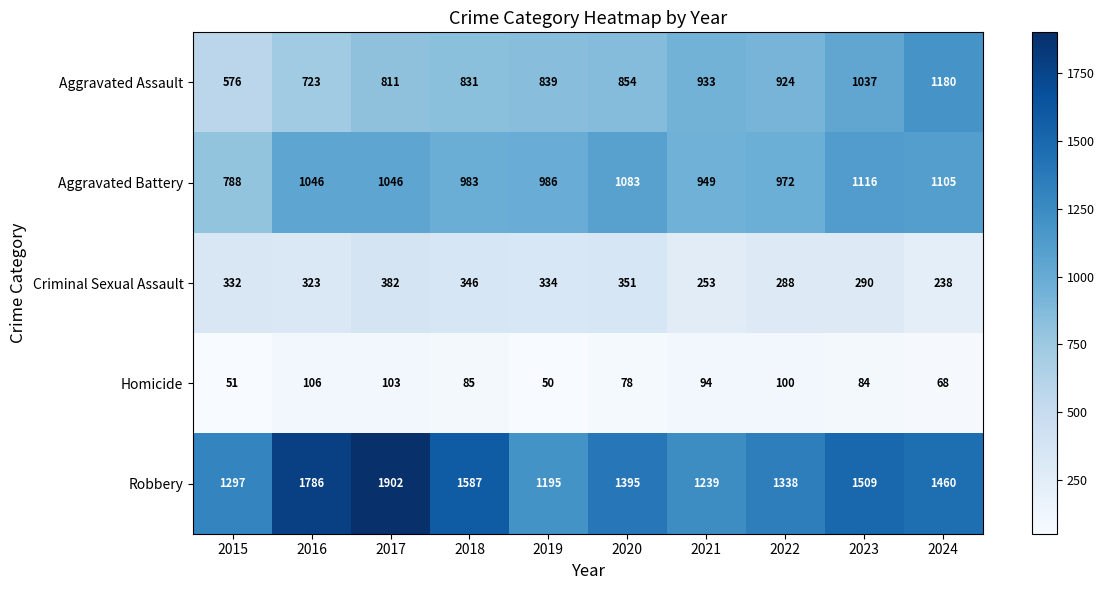

At which category does the chart reach its peak across all series?

2017